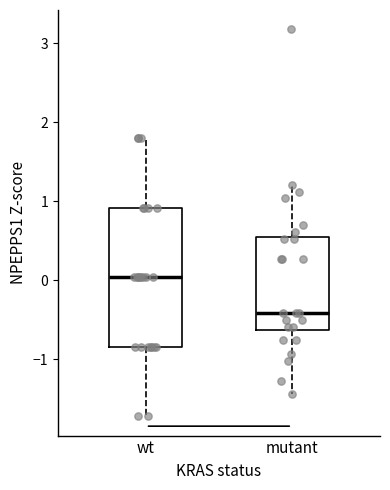

Comparing the boxes themselves (not the whiskers), which one is the tallest?

wt